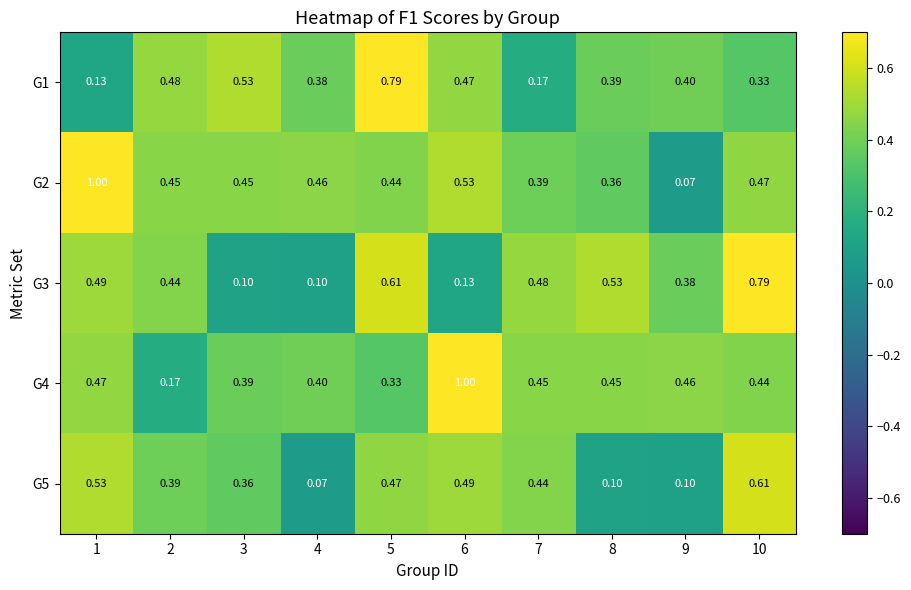

Is the value of G4 at 3 greater than the value of G3 at 7?

No